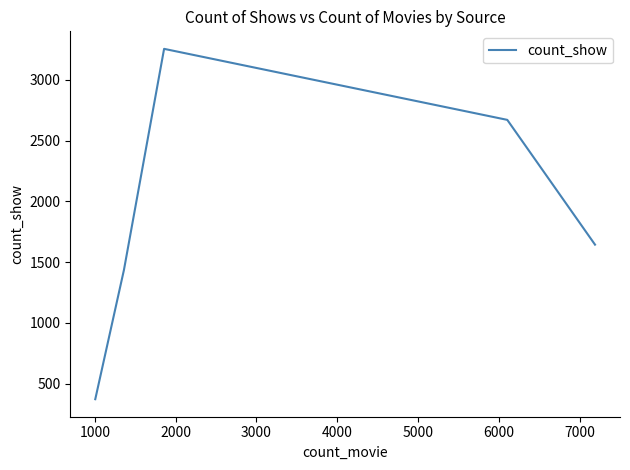

How many interior local peaks (higher than both neighbors) does the data have?

1